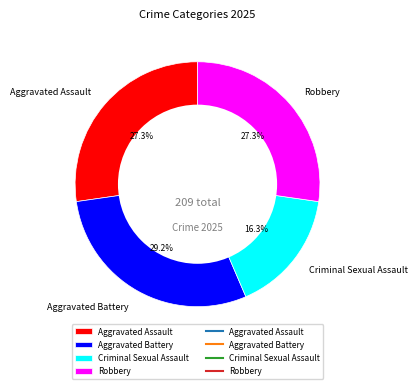

What percentage is the Aggravated Battery slice, to the nearest percent?

29%